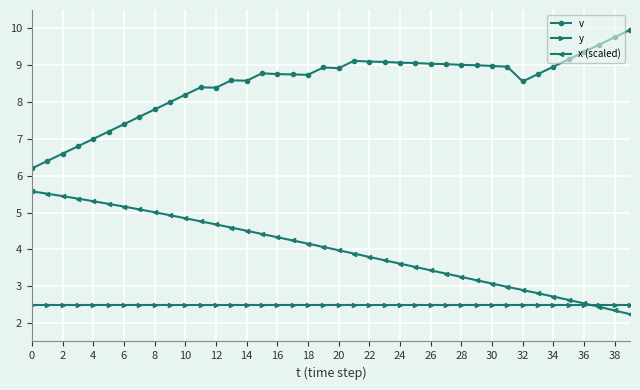

Which series has the largest total across all categories?

v